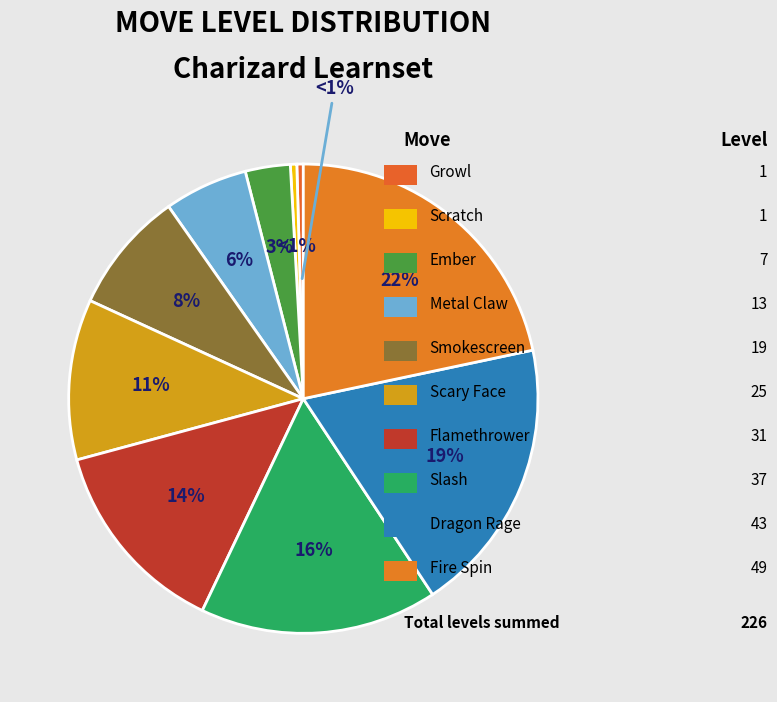

Which has a higher value, Metal Claw or Smokescreen?

Smokescreen